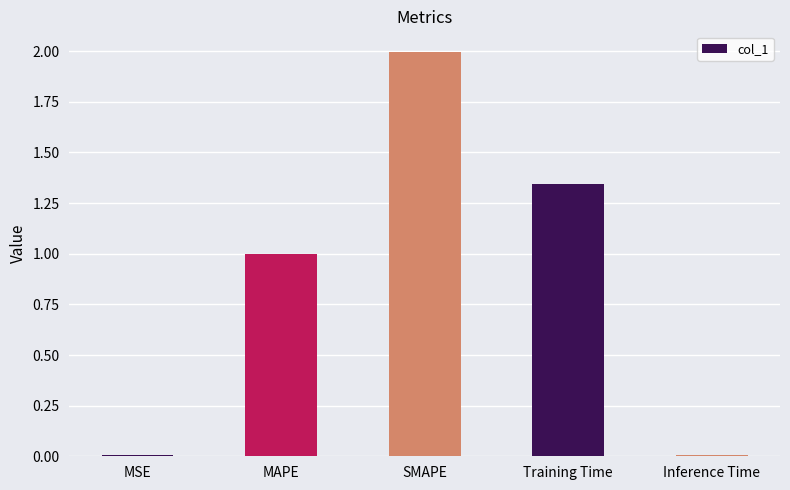

The chart shows a value of 2.0 at Training Time. True or false?

False